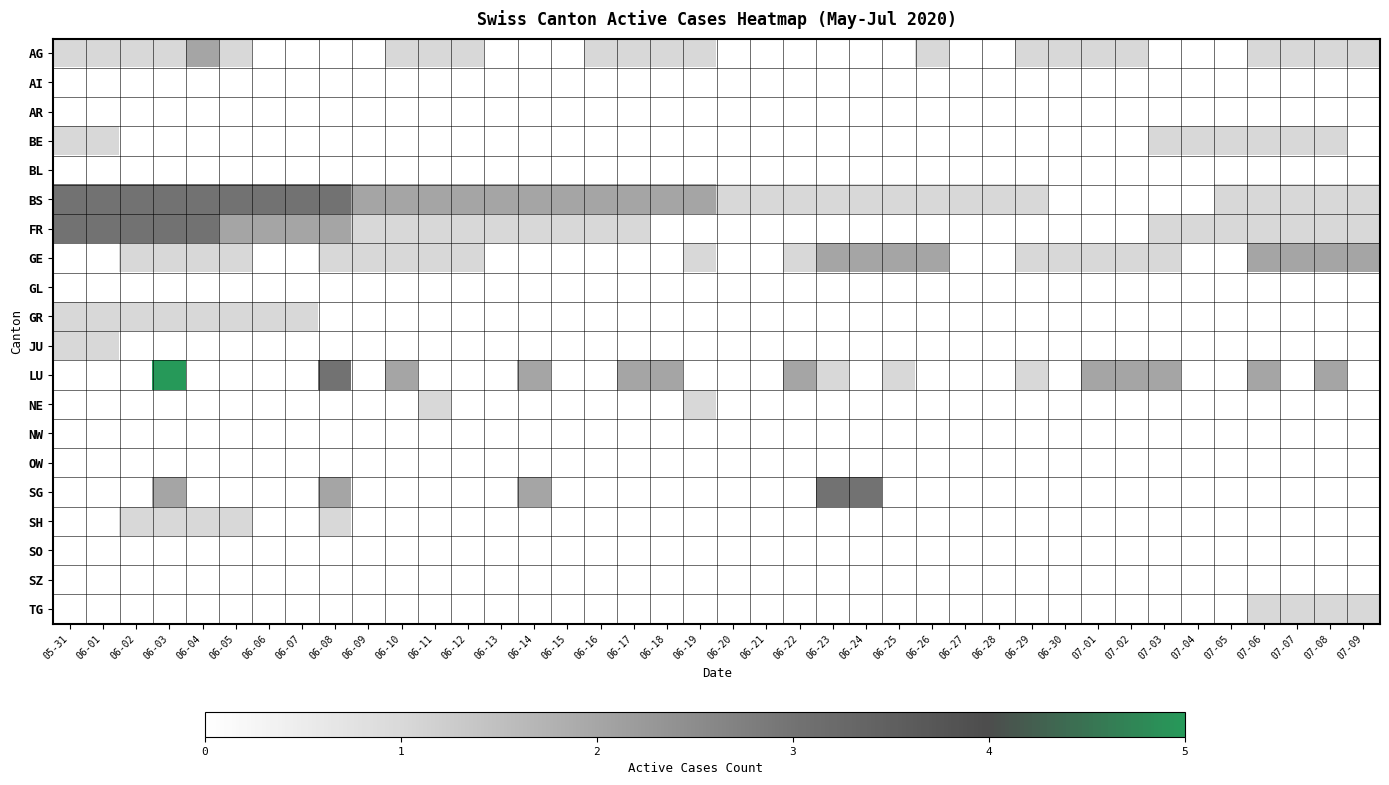

Reading left to right, what are all the values shown in this chart?

AG: 05-31=1	06-01=1	06-02=1	06-03=1	06-04=2	06-05=1	06-06=0	06-07=0	06-08=0	06-09=0	06-10=1	06-11=1	06-12=1	06-13=0	06-14=0	06-15=0	06-16=1	06-17=1	06-18=1	06-19=1	06-20=0	06-21=0	06-22=0	06-23=0	06-24=0	06-25=0	06-26=1	06-27=0	06-28=0	06-29=1	06-30=1	07-01=1	07-02=1	07-03=0	07-04=0	07-05=0	07-06=1	07-07=1	07-08=1	07-09=1
AI: 05-31=0	06-01=0	06-02=0	06-03=0	06-04=0	06-05=0	06-06=0	06-07=0	06-08=0	06-09=0	06-10=0	06-11=0	06-12=0	06-13=0	06-14=0	06-15=0	06-16=0	06-17=0	06-18=0	06-19=0	06-20=0	06-21=0	06-22=0	06-23=0	06-24=0	06-25=0	06-26=0	06-27=0	06-28=0	06-29=0	06-30=0	07-01=0	07-02=0	07-03=0	07-04=0	07-05=0	07-06=0	07-07=0	07-08=0	07-09=0
AR: 05-31=0	06-01=0	06-02=0	06-03=0	06-04=0	06-05=0	06-06=0	06-07=0	06-08=0	06-09=0	06-10=0	06-11=0	06-12=0	06-13=0	06-14=0	06-15=0	06-16=0	06-17=0	06-18=0	06-19=0	06-20=0	06-21=0	06-22=0	06-23=0	06-24=0	06-25=0	06-26=0	06-27=0	06-28=0	06-29=0	06-30=0	07-01=0	07-02=0	07-03=0	07-04=0	07-05=0	07-06=0	07-07=0	07-08=0	07-09=0
BE: 05-31=1	06-01=1	06-02=0	06-03=0	06-04=0	06-05=0	06-06=0	06-07=0	06-08=0	06-09=0	06-10=0	06-11=0	06-12=0	06-13=0	06-14=0	06-15=0	06-16=0	06-17=0	06-18=0	06-19=0	06-20=0	06-21=0	06-22=0	06-23=0	06-24=0	06-25=0	06-26=0	06-27=0	06-28=0	06-29=0	06-30=0	07-01=0	07-02=0	07-03=1	07-04=1	07-05=1	07-06=1	07-07=1	07-08=1	07-09=0
BL: 05-31=0	06-01=0	06-02=0	06-03=0	06-04=0	06-05=0	06-06=0	06-07=0	06-08=0	06-09=0	06-10=0	06-11=0	06-12=0	06-13=0	06-14=0	06-15=0	06-16=0	06-17=0	06-18=0	06-19=0	06-20=0	06-21=0	06-22=0	06-23=0	06-24=0	06-25=0	06-26=0	06-27=0	06-28=0	06-29=0	06-30=0	07-01=0	07-02=0	07-03=0	07-04=0	07-05=0	07-06=0	07-07=0	07-08=0	07-09=0
BS: 05-31=3	06-01=3	06-02=3	06-03=3	06-04=3	06-05=3	06-06=3	06-07=3	06-08=3	06-09=2	06-10=2	06-11=2	06-12=2	06-13=2	06-14=2	06-15=2	06-16=2	06-17=2	06-18=2	06-19=2	06-20=1	06-21=1	06-22=1	06-23=1	06-24=1	06-25=1	06-26=1	06-27=1	06-28=1	06-29=1	06-30=0	07-01=0	07-02=0	07-03=0	07-04=0	07-05=1	07-06=1	07-07=1	07-08=1	07-09=1
FR: 05-31=3	06-01=3	06-02=3	06-03=3	06-04=3	06-05=2	06-06=2	06-07=2	06-08=2	06-09=1	06-10=1	06-11=1	06-12=1	06-13=1	06-14=1	06-15=1	06-16=1	06-17=1	06-18=0	06-19=0	06-20=0	06-21=0	06-22=0	06-23=0	06-24=0	06-25=0	06-26=0	06-27=0	06-28=0	06-29=0	06-30=0	07-01=0	07-02=0	07-03=1	07-04=1	07-05=1	07-06=1	07-07=1	07-08=1	07-09=1
GE: 05-31=0	06-01=0	06-02=1	06-03=1	06-04=1	06-05=1	06-06=0	06-07=0	06-08=1	06-09=1	06-10=1	06-11=1	06-12=1	06-13=0	06-14=0	06-15=0	06-16=0	06-17=0	06-18=0	06-19=1	06-20=0	06-21=0	06-22=1	06-23=2	06-24=2	06-25=2	06-26=2	06-27=0	06-28=0	06-29=1	06-30=1	07-01=1	07-02=1	07-03=1	07-04=0	07-05=0	07-06=2	07-07=2	07-08=2	07-09=2
GL: 05-31=0	06-01=0	06-02=0	06-03=0	06-04=0	06-05=0	06-06=0	06-07=0	06-08=0	06-09=0	06-10=0	06-11=0	06-12=0	06-13=0	06-14=0	06-15=0	06-16=0	06-17=0	06-18=0	06-19=0	06-20=0	06-21=0	06-22=0	06-23=0	06-24=0	06-25=0	06-26=0	06-27=0	06-28=0	06-29=0	06-30=0	07-01=0	07-02=0	07-03=0	07-04=0	07-05=0	07-06=0	07-07=0	07-08=0	07-09=0
GR: 05-31=1	06-01=1	06-02=1	06-03=1	06-04=1	06-05=1	06-06=1	06-07=1	06-08=0	06-09=0	06-10=0	06-11=0	06-12=0	06-13=0	06-14=0	06-15=0	06-16=0	06-17=0	06-18=0	06-19=0	06-20=0	06-21=0	06-22=0	06-23=0	06-24=0	06-25=0	06-26=0	06-27=0	06-28=0	06-29=0	06-30=0	07-01=0	07-02=0	07-03=0	07-04=0	07-05=0	07-06=0	07-07=0	07-08=0	07-09=0
JU: 05-31=1	06-01=1	06-02=0	06-03=0	06-04=0	06-05=0	06-06=0	06-07=0	06-08=0	06-09=0	06-10=0	06-11=0	06-12=0	06-13=0	06-14=0	06-15=0	06-16=0	06-17=0	06-18=0	06-19=0	06-20=0	06-21=0	06-22=0	06-23=0	06-24=0	06-25=0	06-26=0	06-27=0	06-28=0	06-29=0	06-30=0	07-01=0	07-02=0	07-03=0	07-04=0	07-05=0	07-06=0	07-07=0	07-08=0	07-09=0
LU: 05-31=0	06-01=0	06-02=0	06-03=5	06-04=0	06-05=0	06-06=0	06-07=0	06-08=3	06-09=0	06-10=2	06-11=0	06-12=0	06-13=0	06-14=2	06-15=0	06-16=0	06-17=2	06-18=2	06-19=0	06-20=0	06-21=0	06-22=2	06-23=1	06-24=0	06-25=1	06-26=0	06-27=0	06-28=0	06-29=1	06-30=0	07-01=2	07-02=2	07-03=2	07-04=0	07-05=0	07-06=2	07-07=0	07-08=2	07-09=0
NE: 05-31=0	06-01=0	06-02=0	06-03=0	06-04=0	06-05=0	06-06=0	06-07=0	06-08=0	06-09=0	06-10=0	06-11=1	06-12=0	06-13=0	06-14=0	06-15=0	06-16=0	06-17=0	06-18=0	06-19=1	06-20=0	06-21=0	06-22=0	06-23=0	06-24=0	06-25=0	06-26=0	06-27=0	06-28=0	06-29=0	06-30=0	07-01=0	07-02=0	07-03=0	07-04=0	07-05=0	07-06=0	07-07=0	07-08=0	07-09=0
NW: 05-31=0	06-01=0	06-02=0	06-03=0	06-04=0	06-05=0	06-06=0	06-07=0	06-08=0	06-09=0	06-10=0	06-11=0	06-12=0	06-13=0	06-14=0	06-15=0	06-16=0	06-17=0	06-18=0	06-19=0	06-20=0	06-21=0	06-22=0	06-23=0	06-24=0	06-25=0	06-26=0	06-27=0	06-28=0	06-29=0	06-30=0	07-01=0	07-02=0	07-03=0	07-04=0	07-05=0	07-06=0	07-07=0	07-08=0	07-09=0
OW: 05-31=0	06-01=0	06-02=0	06-03=0	06-04=0	06-05=0	06-06=0	06-07=0	06-08=0	06-09=0	06-10=0	06-11=0	06-12=0	06-13=0	06-14=0	06-15=0	06-16=0	06-17=0	06-18=0	06-19=0	06-20=0	06-21=0	06-22=0	06-23=0	06-24=0	06-25=0	06-26=0	06-27=0	06-28=0	06-29=0	06-30=0	07-01=0	07-02=0	07-03=0	07-04=0	07-05=0	07-06=0	07-07=0	07-08=0	07-09=0
SG: 05-31=0	06-01=0	06-02=0	06-03=2	06-04=0	06-05=0	06-06=0	06-07=0	06-08=2	06-09=0	06-10=0	06-11=0	06-12=0	06-13=0	06-14=2	06-15=0	06-16=0	06-17=0	06-18=0	06-19=0	06-20=0	06-21=0	06-22=0	06-23=3	06-24=3	06-25=0	06-26=0	06-27=0	06-28=0	06-29=0	06-30=0	07-01=0	07-02=0	07-03=0	07-04=0	07-05=0	07-06=0	07-07=0	07-08=0	07-09=0
SH: 05-31=0	06-01=0	06-02=1	06-03=1	06-04=1	06-05=1	06-06=0	06-07=0	06-08=1	06-09=0	06-10=0	06-11=0	06-12=0	06-13=0	06-14=0	06-15=0	06-16=0	06-17=0	06-18=0	06-19=0	06-20=0	06-21=0	06-22=0	06-23=0	06-24=0	06-25=0	06-26=0	06-27=0	06-28=0	06-29=0	06-30=0	07-01=0	07-02=0	07-03=0	07-04=0	07-05=0	07-06=0	07-07=0	07-08=0	07-09=0
SO: 05-31=0	06-01=0	06-02=0	06-03=0	06-04=0	06-05=0	06-06=0	06-07=0	06-08=0	06-09=0	06-10=0	06-11=0	06-12=0	06-13=0	06-14=0	06-15=0	06-16=0	06-17=0	06-18=0	06-19=0	06-20=0	06-21=0	06-22=0	06-23=0	06-24=0	06-25=0	06-26=0	06-27=0	06-28=0	06-29=0	06-30=0	07-01=0	07-02=0	07-03=0	07-04=0	07-05=0	07-06=0	07-07=0	07-08=0	07-09=0
SZ: 05-31=0	06-01=0	06-02=0	06-03=0	06-04=0	06-05=0	06-06=0	06-07=0	06-08=0	06-09=0	06-10=0	06-11=0	06-12=0	06-13=0	06-14=0	06-15=0	06-16=0	06-17=0	06-18=0	06-19=0	06-20=0	06-21=0	06-22=0	06-23=0	06-24=0	06-25=0	06-26=0	06-27=0	06-28=0	06-29=0	06-30=0	07-01=0	07-02=0	07-03=0	07-04=0	07-05=0	07-06=0	07-07=0	07-08=0	07-09=0
TG: 05-31=0	06-01=0	06-02=0	06-03=0	06-04=0	06-05=0	06-06=0	06-07=0	06-08=0	06-09=0	06-10=0	06-11=0	06-12=0	06-13=0	06-14=0	06-15=0	06-16=0	06-17=0	06-18=0	06-19=0	06-20=0	06-21=0	06-22=0	06-23=0	06-24=0	06-25=0	06-26=0	06-27=0	06-28=0	06-29=0	06-30=0	07-01=0	07-02=0	07-03=0	07-04=0	07-05=0	07-06=1	07-07=1	07-08=1	07-09=1